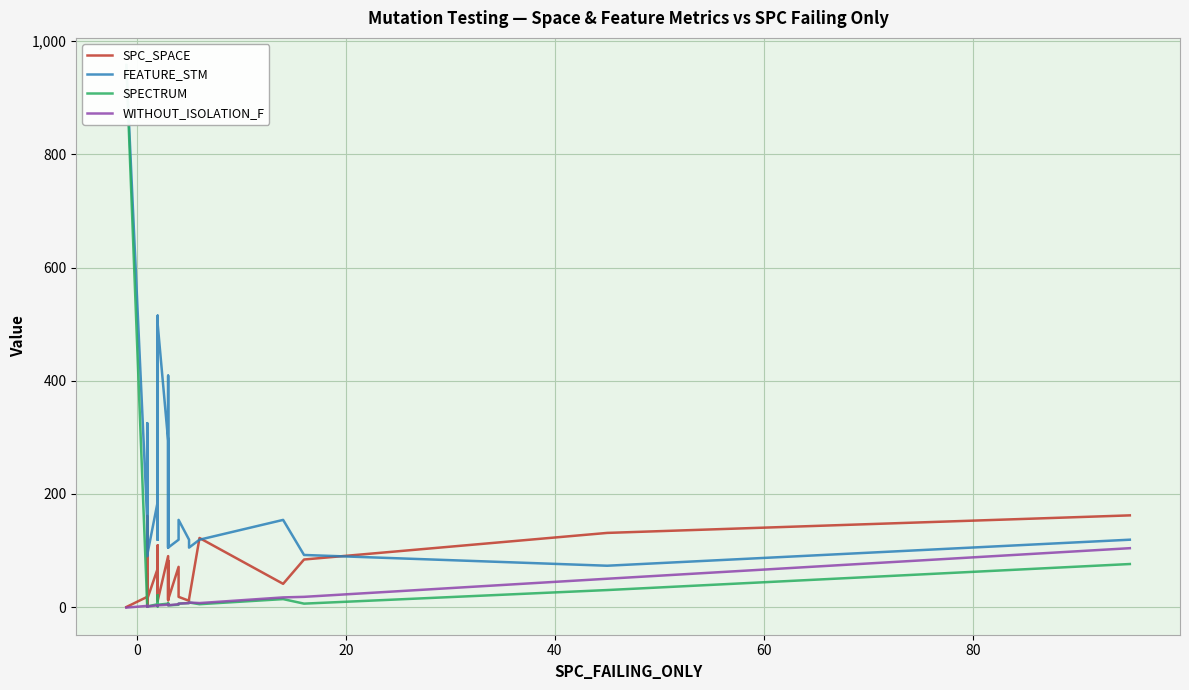

Which series has the largest range (max minus min)?

SPECTRUM